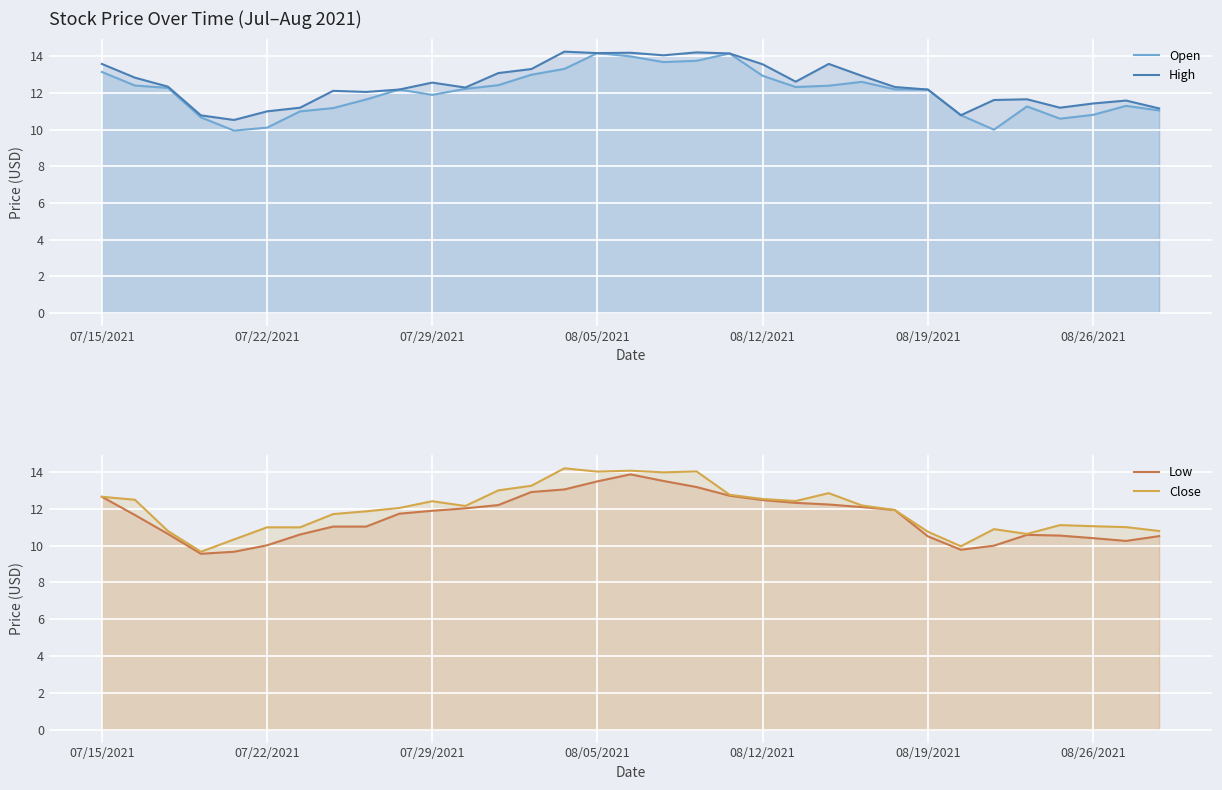

Which series has the largest range (max minus min)?

Close